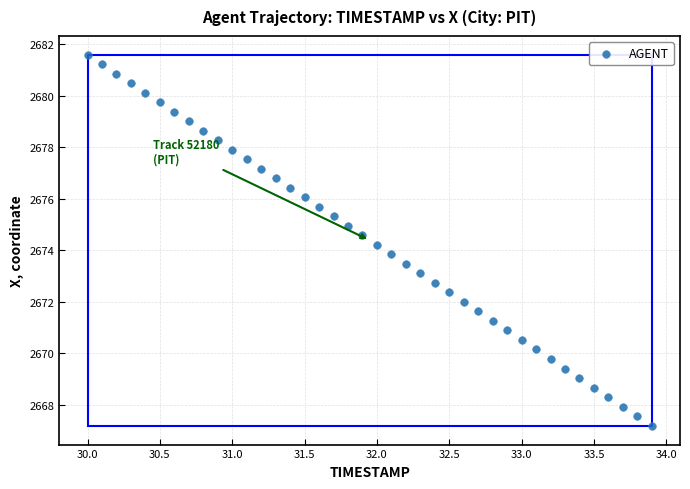

What is the range of X values (max minus min)?

3.9